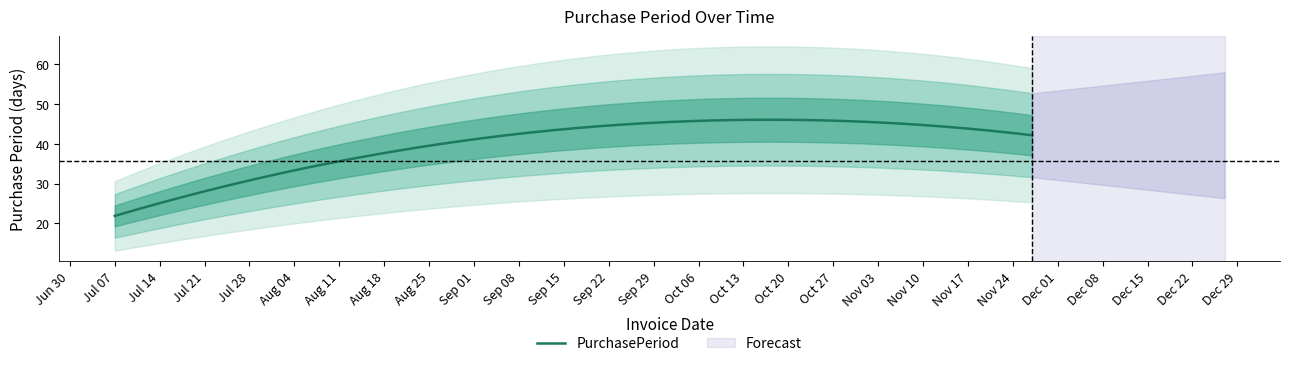

How many series are shown in this chart?

1